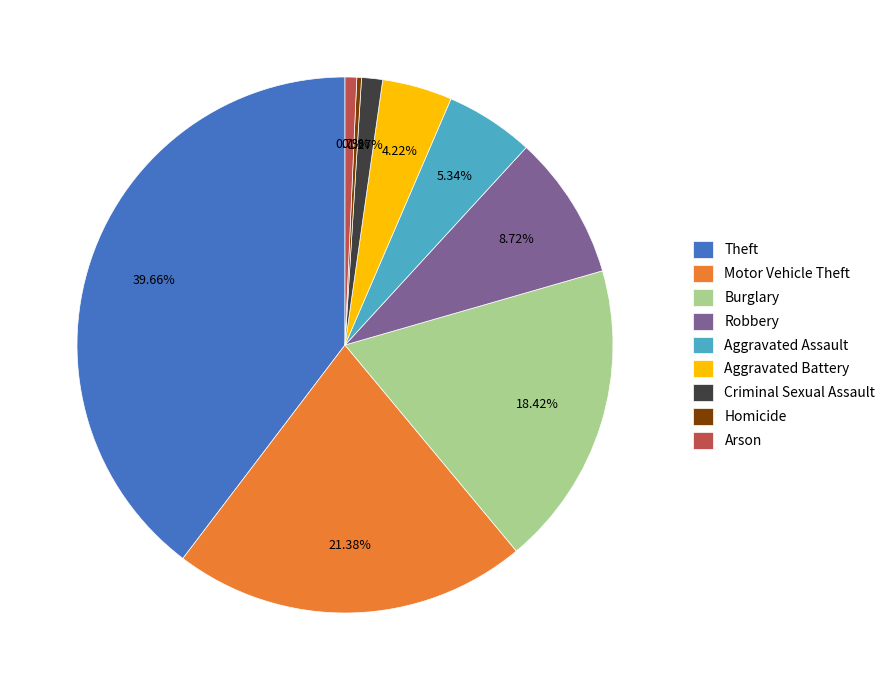

How many slices are in this pie chart?

9